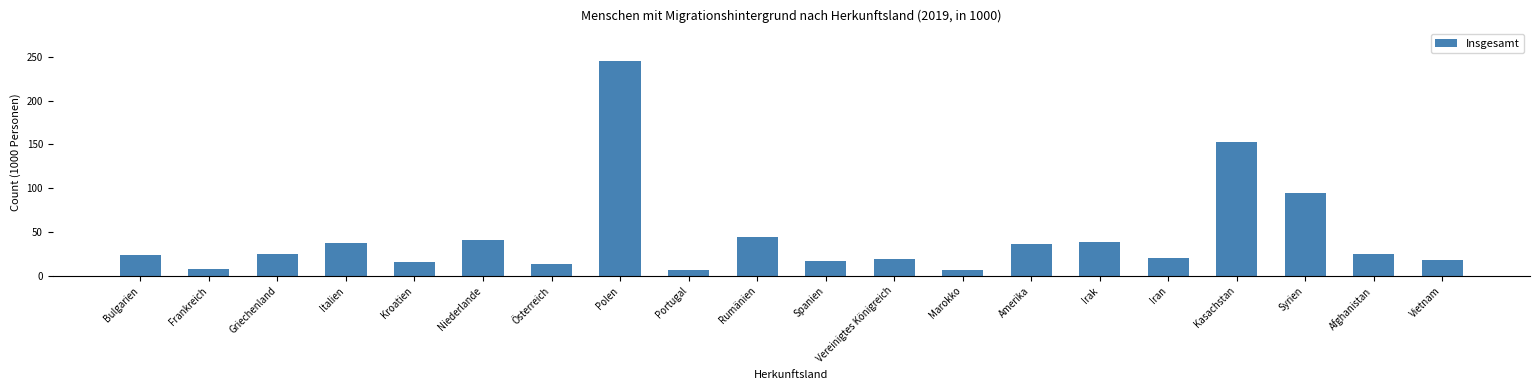

The chart shows a value of 245.3 at Polen. True or false?

True